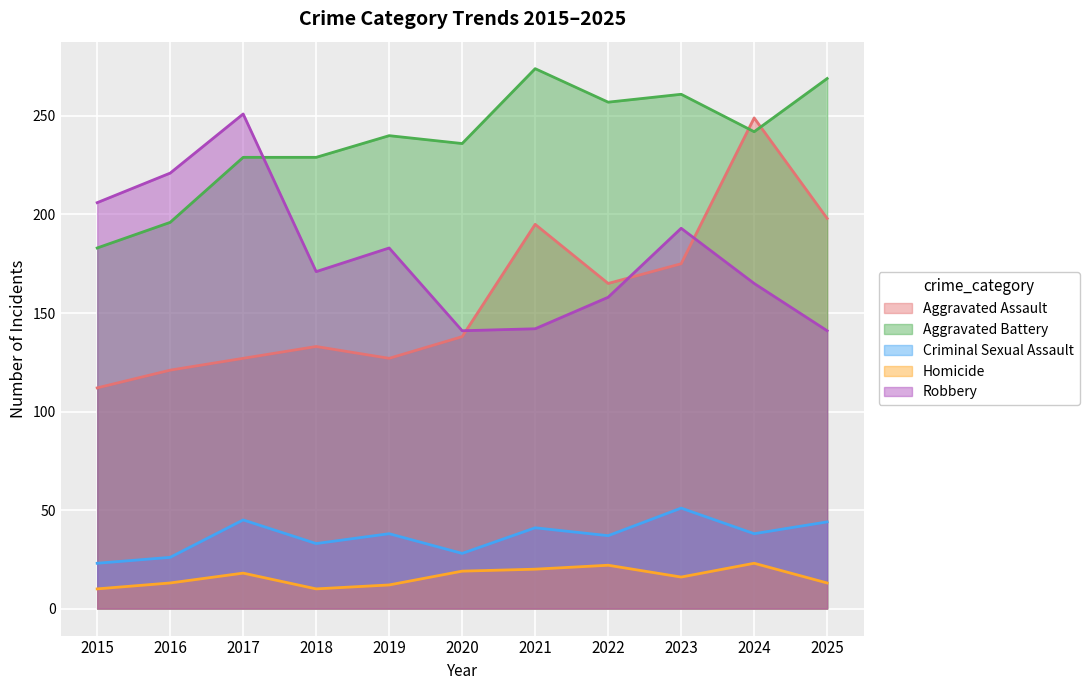

What is the greatest value displayed?

274